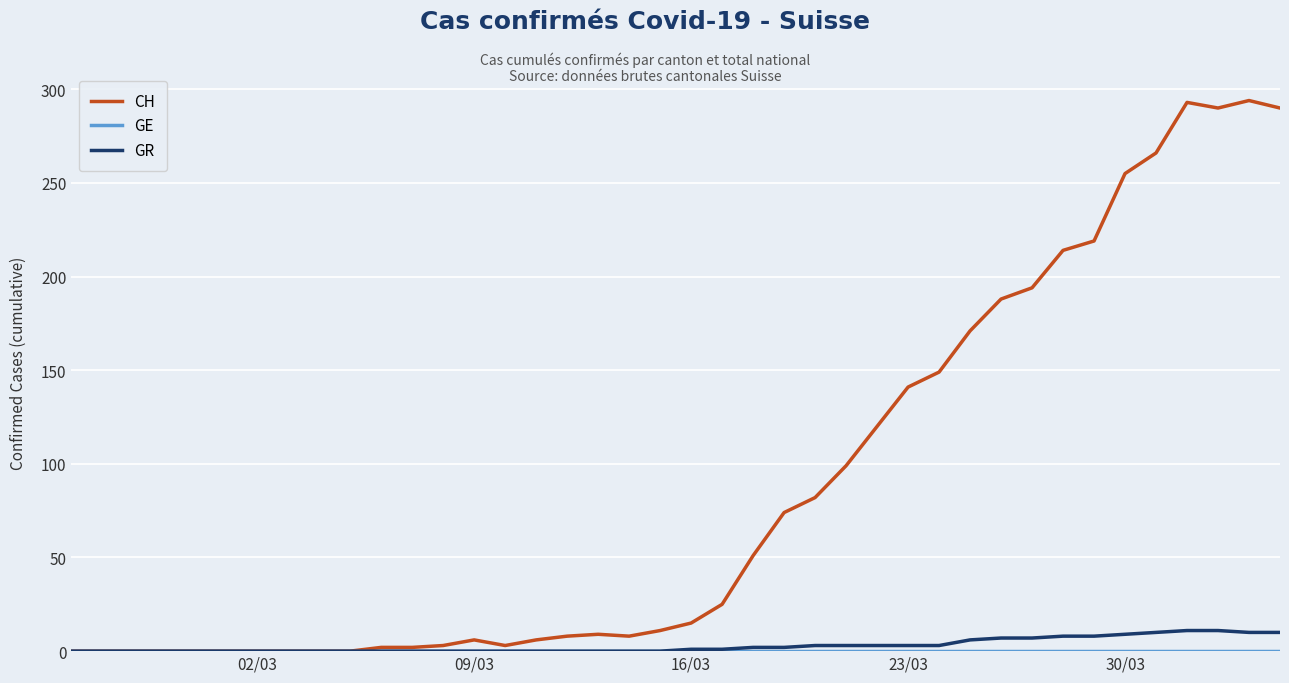

Which series has the widest spread of values?

CH